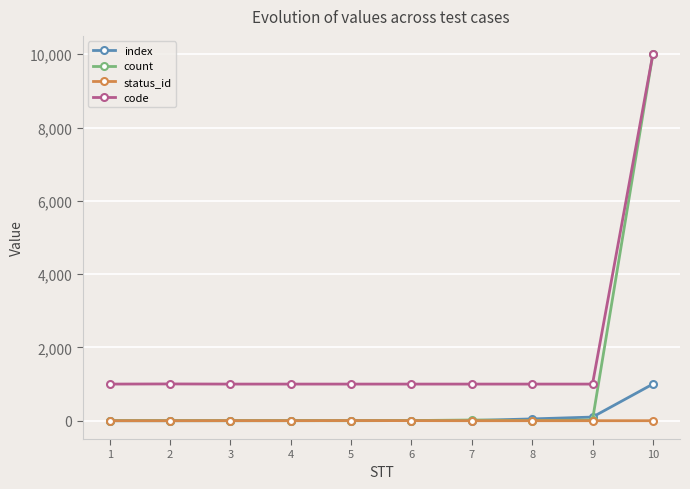

Which series has the largest range (max minus min)?

count